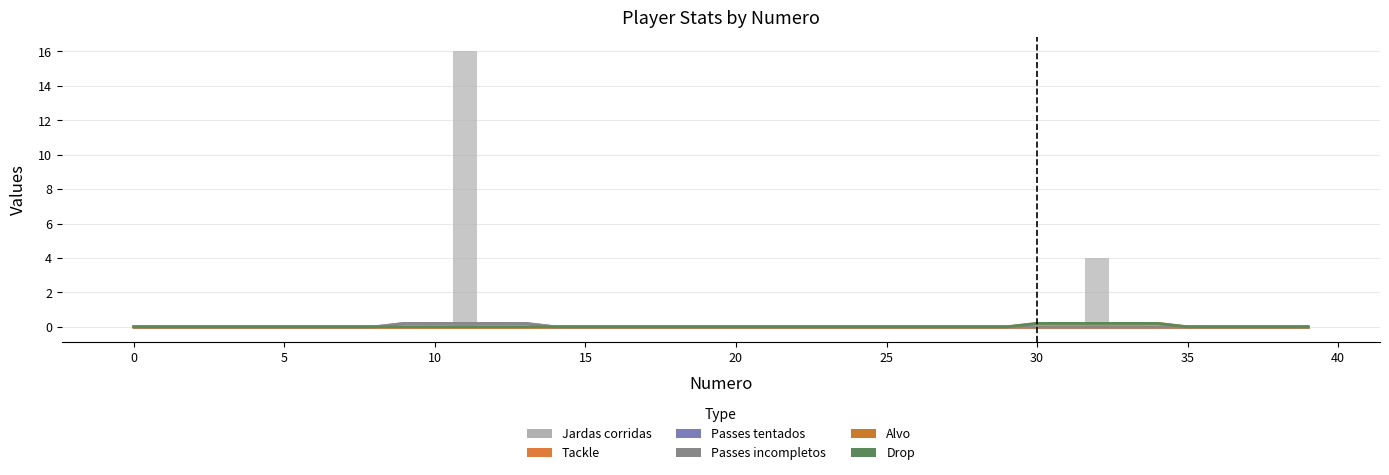

Is the value of Alvo at 11 greater than the value of Drop at 36?

No